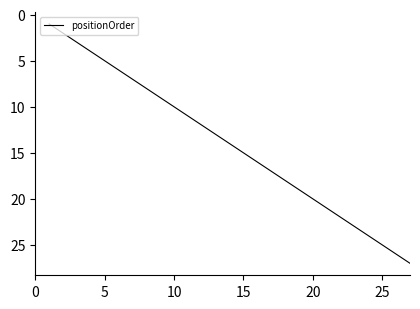

What is the maximum value shown in the chart?

27